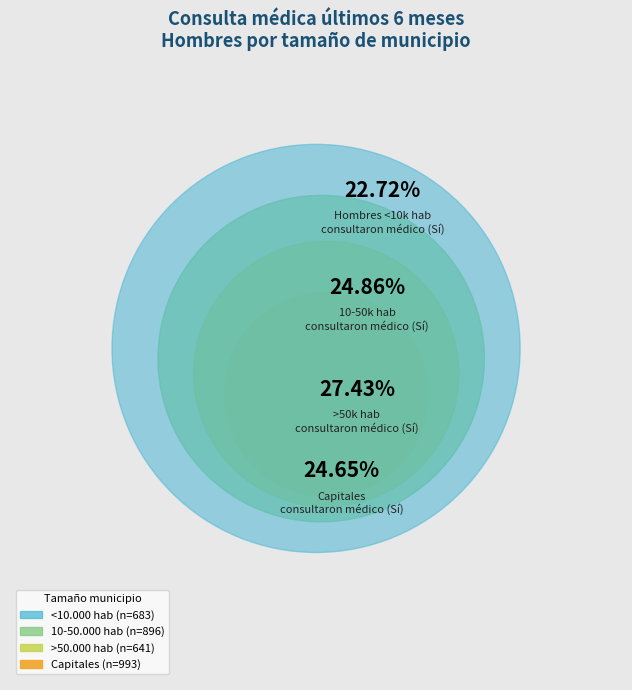

Do Capitales No and 10-50.000 hab No together represent more than half of the pie?

No